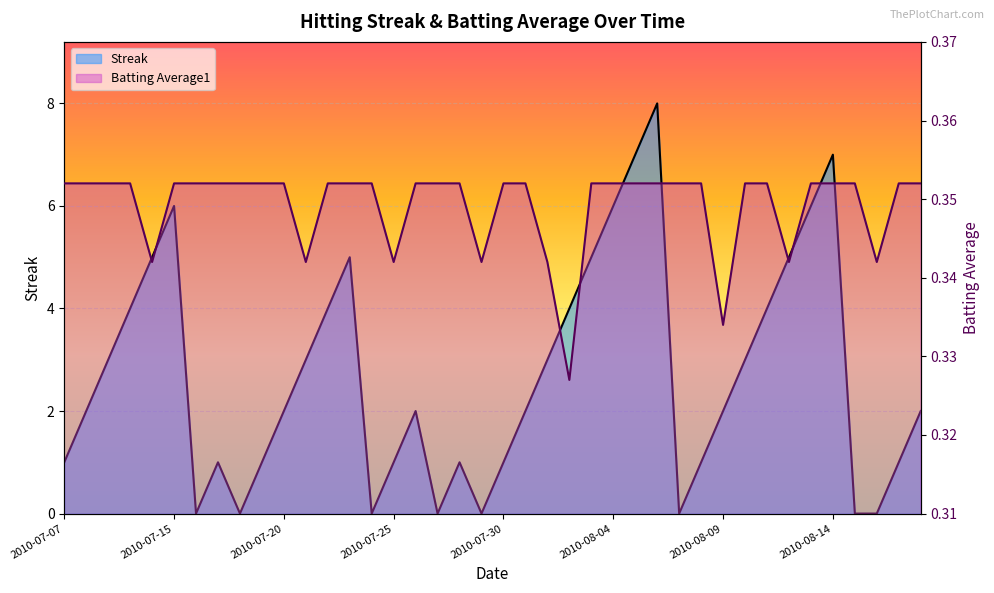

Which series has the widest spread of values?

Streak